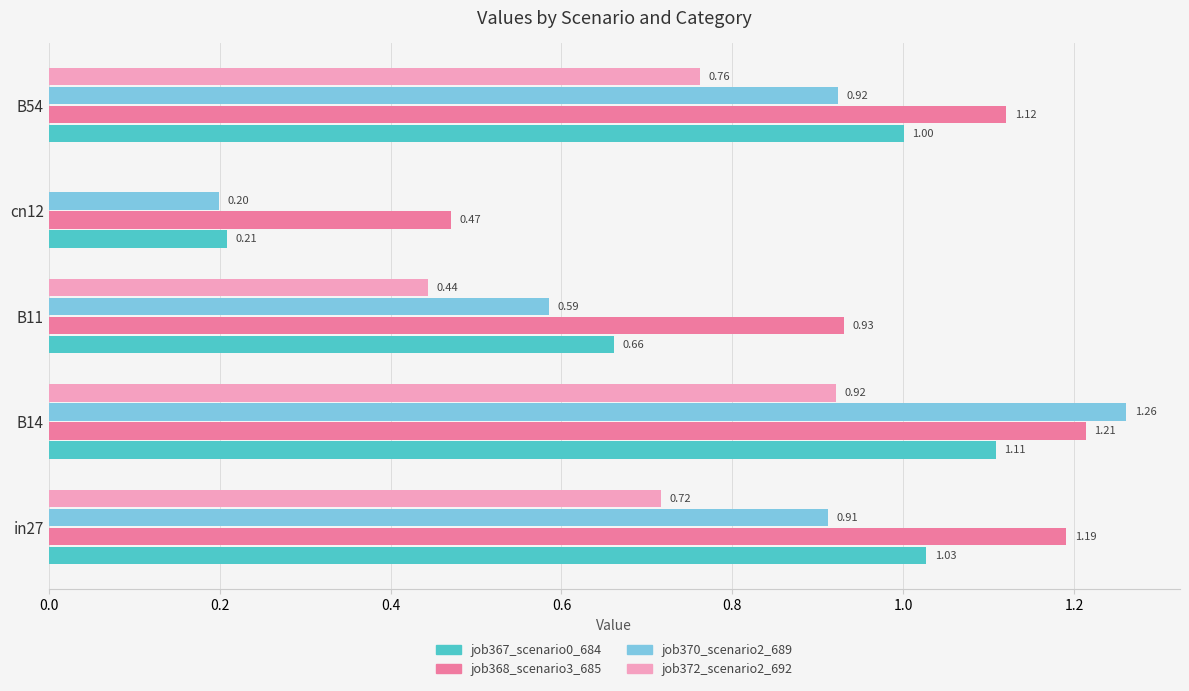

Which series changed the most between B14 and cn12?

job370_scenario2_689